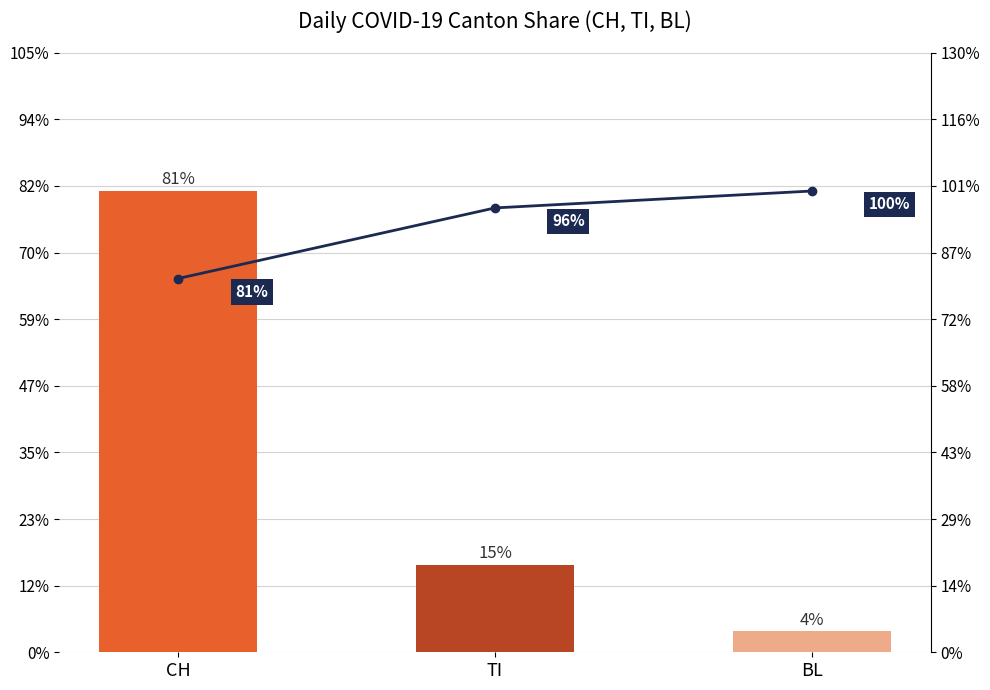

Which series changed the most between TI and BL?

Canton Share